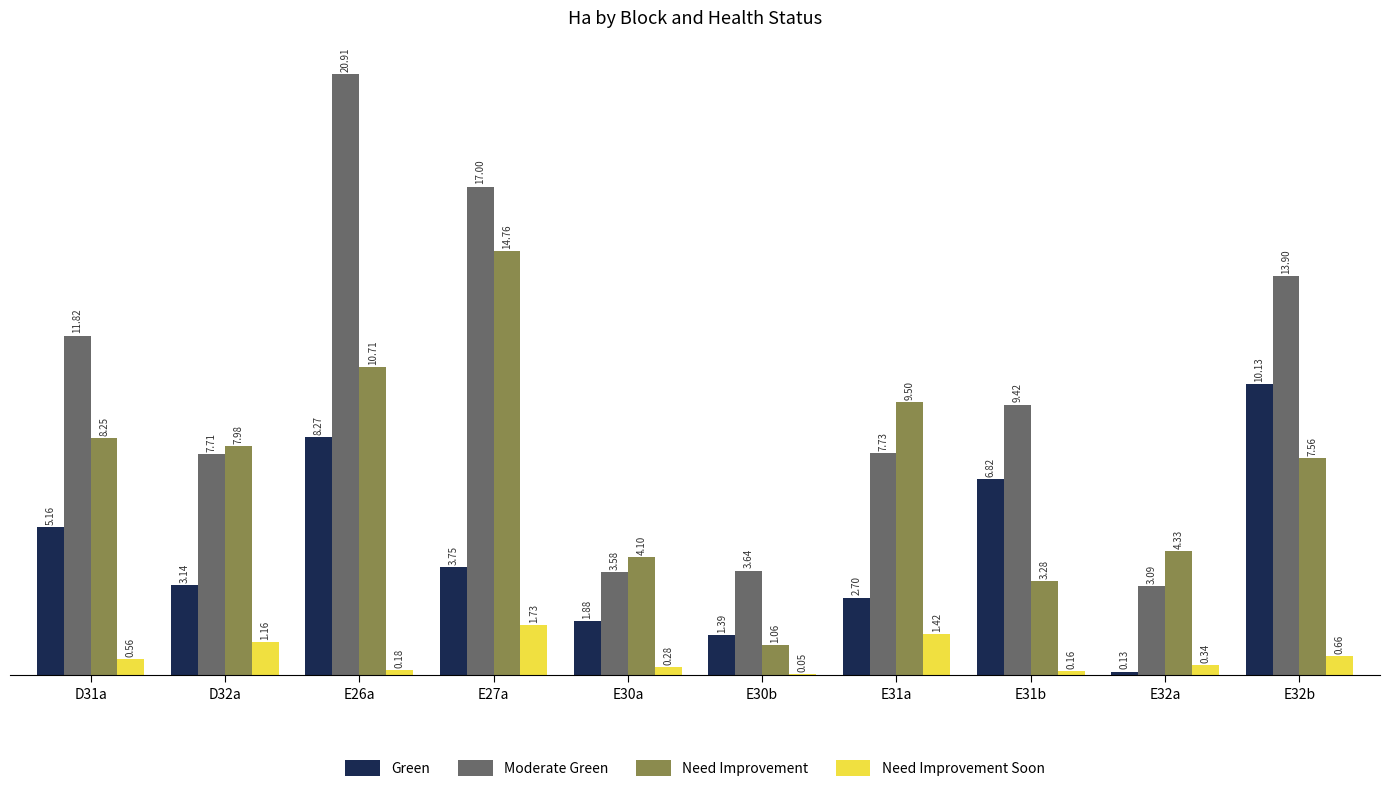

Is it true that Moderate Green equals 20.9 at E26a?

True